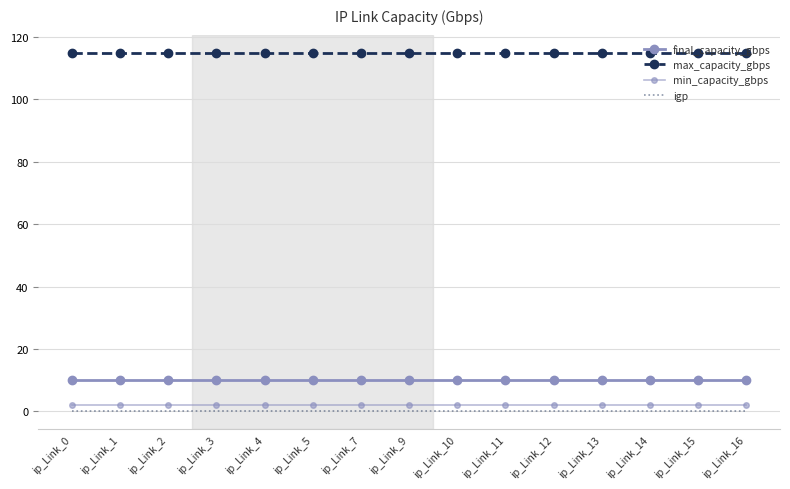

Count the number of categories in the chart.

15